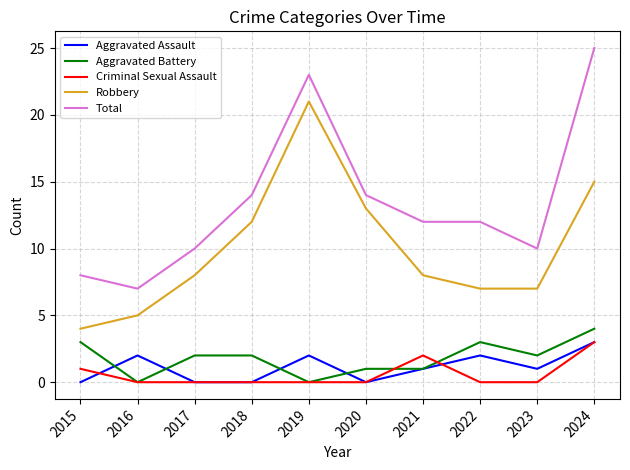

Does the chart display data point markers on the line(s)?

No